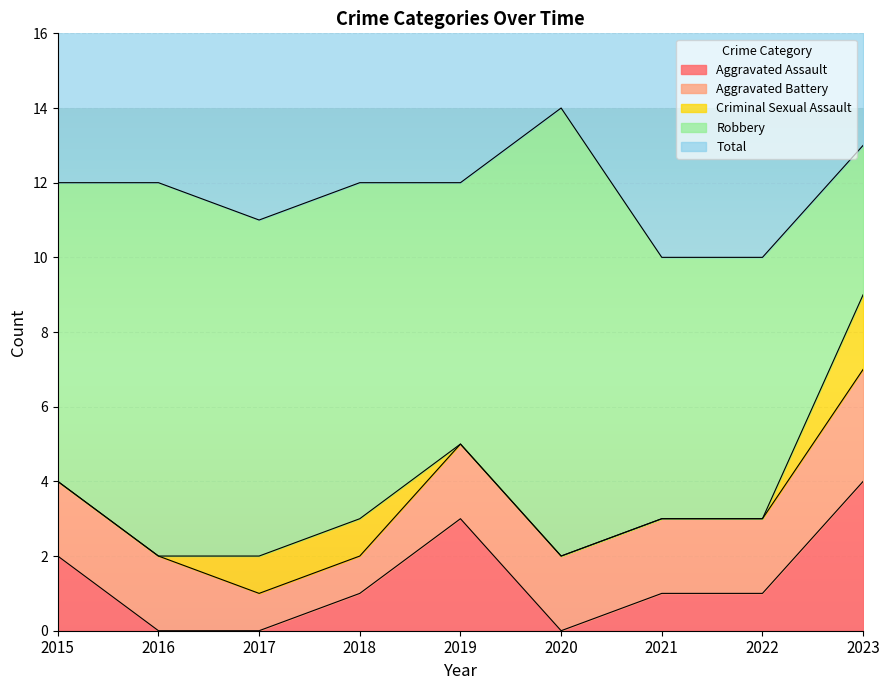

Which series has the largest range (max minus min)?

Robbery